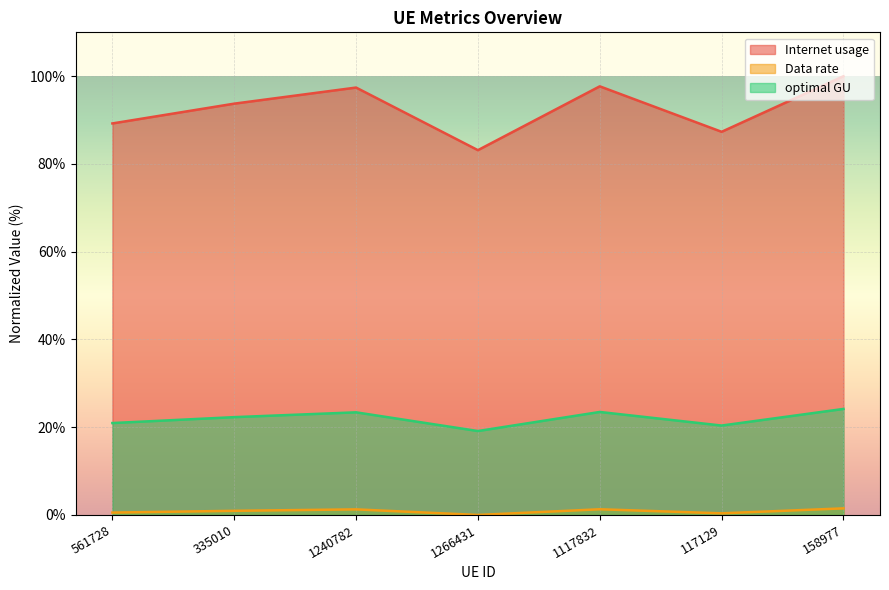

At which label does Internet usage first exceed 93?

335010